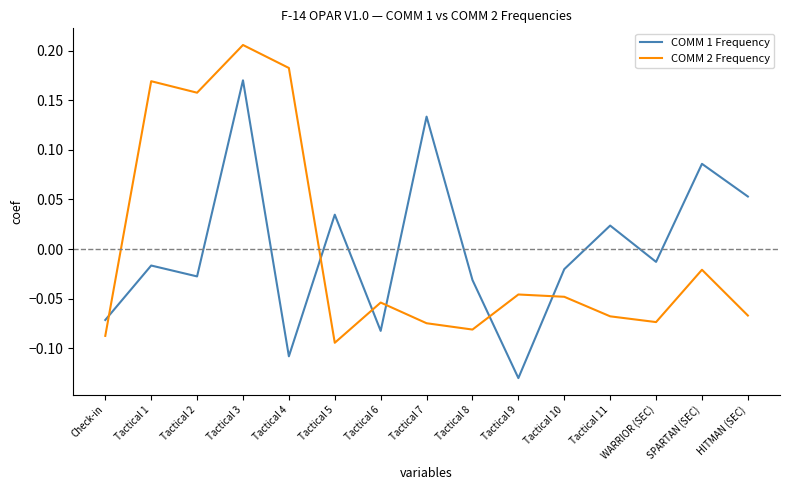

True or false: COMM 2 Frequency has a value of 0.0 at Tactical 2.

False